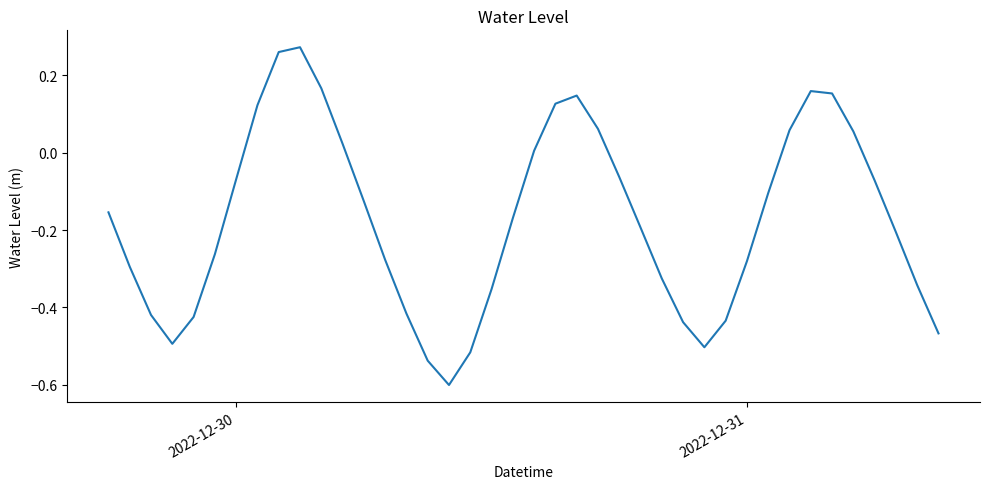

What is the smallest value displayed?

-0.6